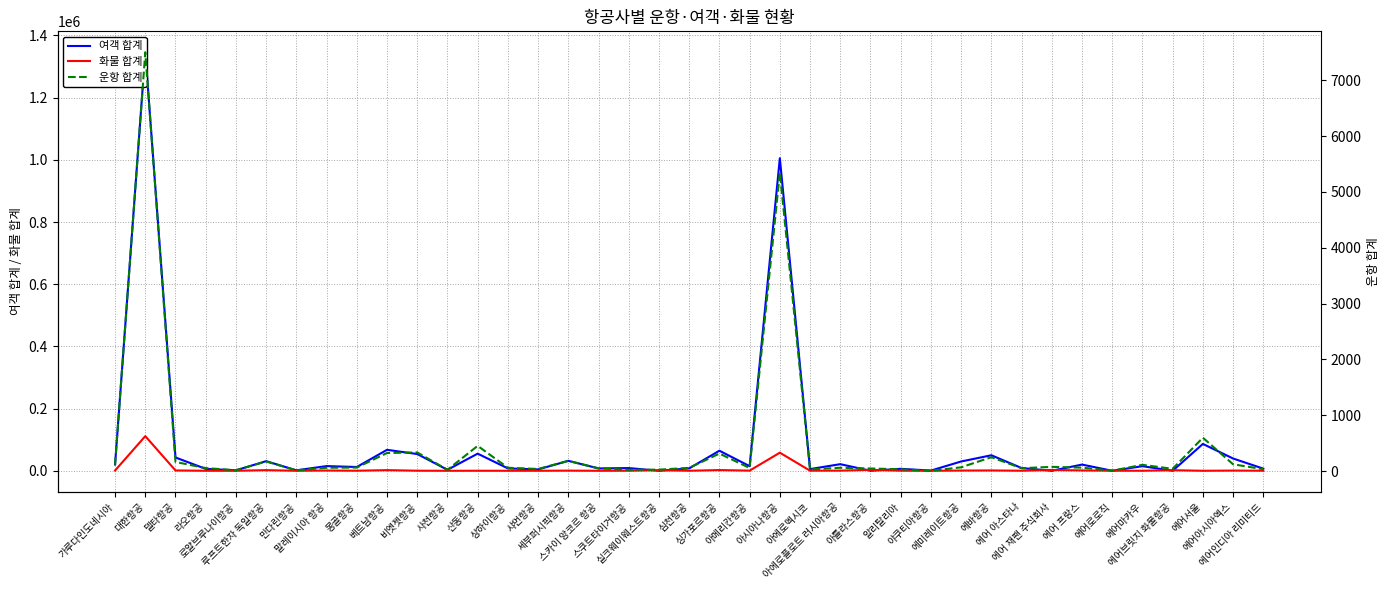

What is the sum of all 여객 합계 values?

3097379